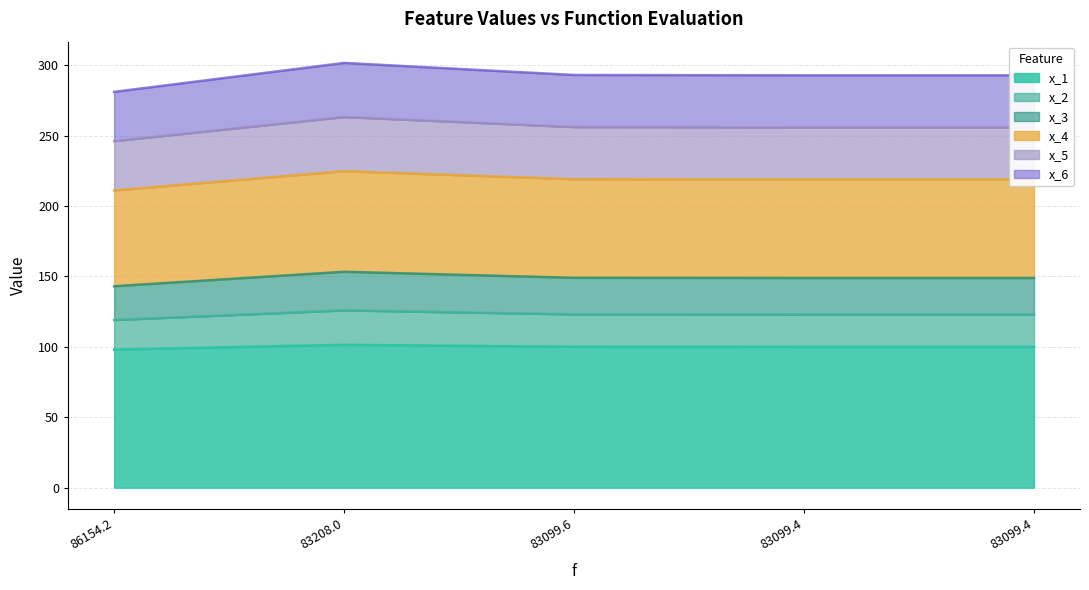

Where is the first local maximum for x_2?

83208.0